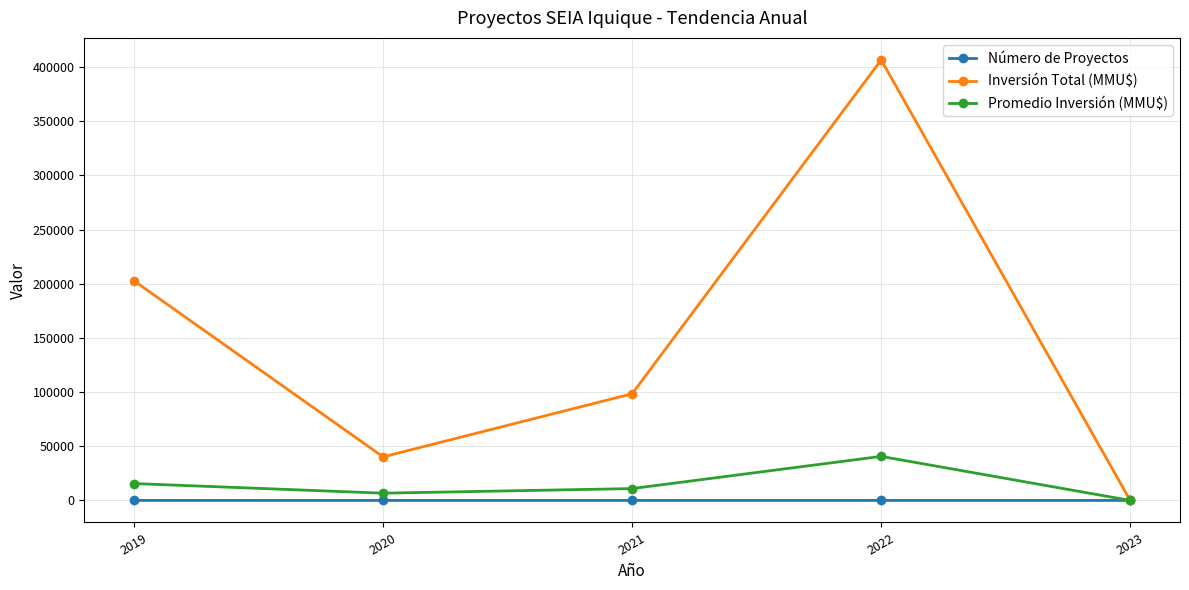

What is the difference between the maximum and minimum values in the Promedio Inversión (MMU$) series?

40655